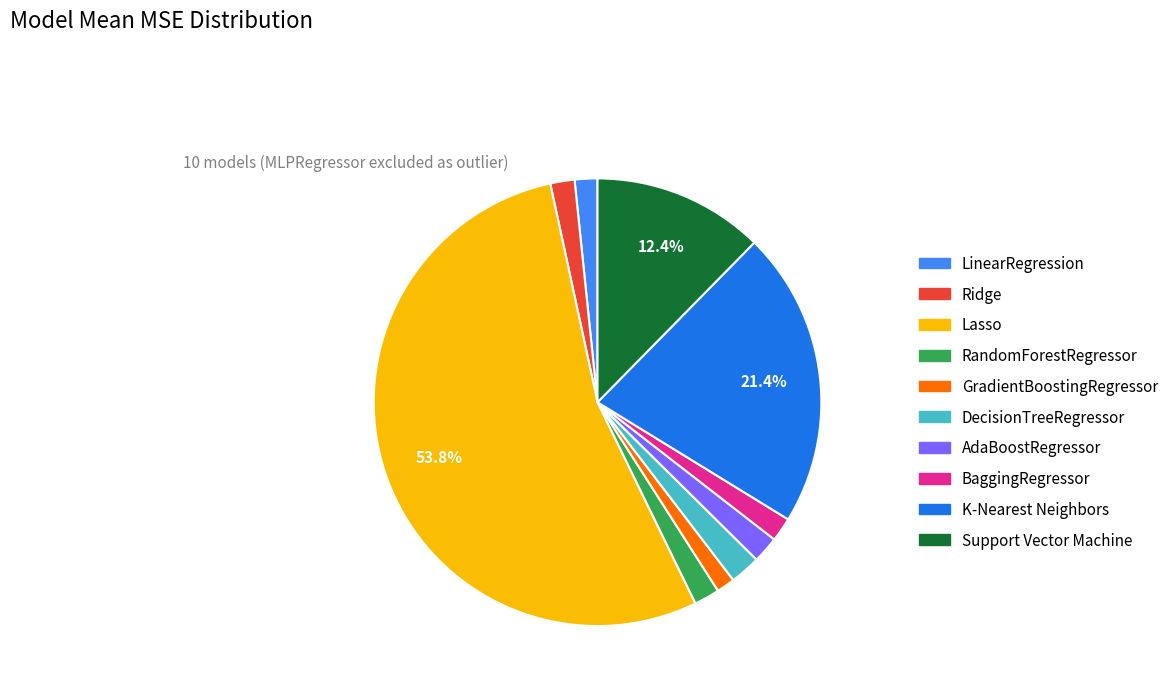

Which category accounts for the majority?

Lasso